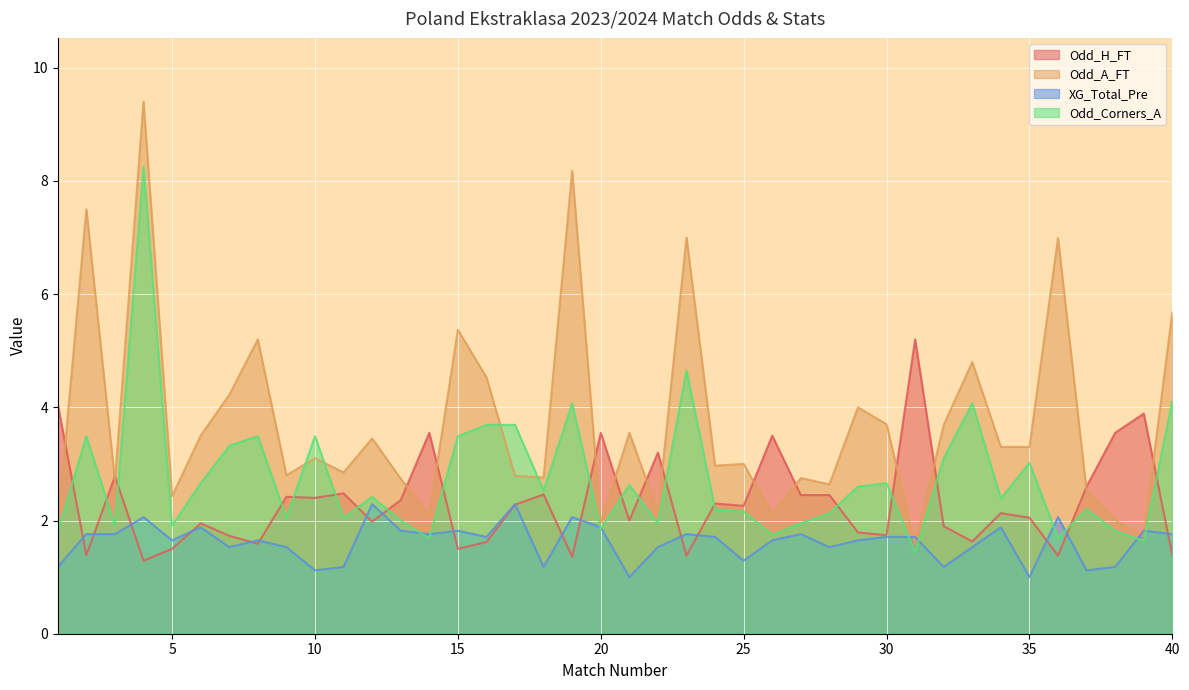

After their last crossing, which series has the higher values: Odd_H_FT or Odd_Corners_A?

Odd_Corners_A